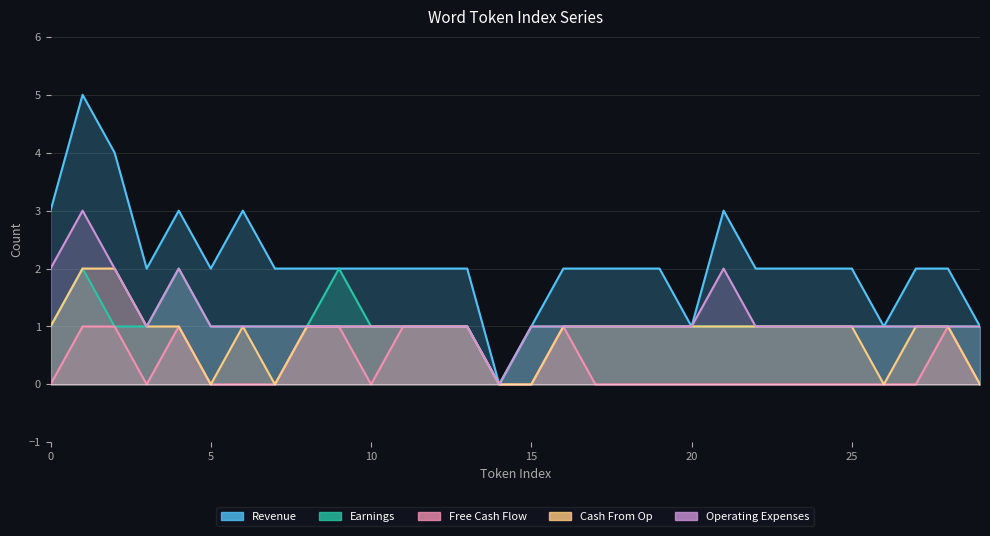

What is the value of the Cash From Op point at the 24th from the left?

1